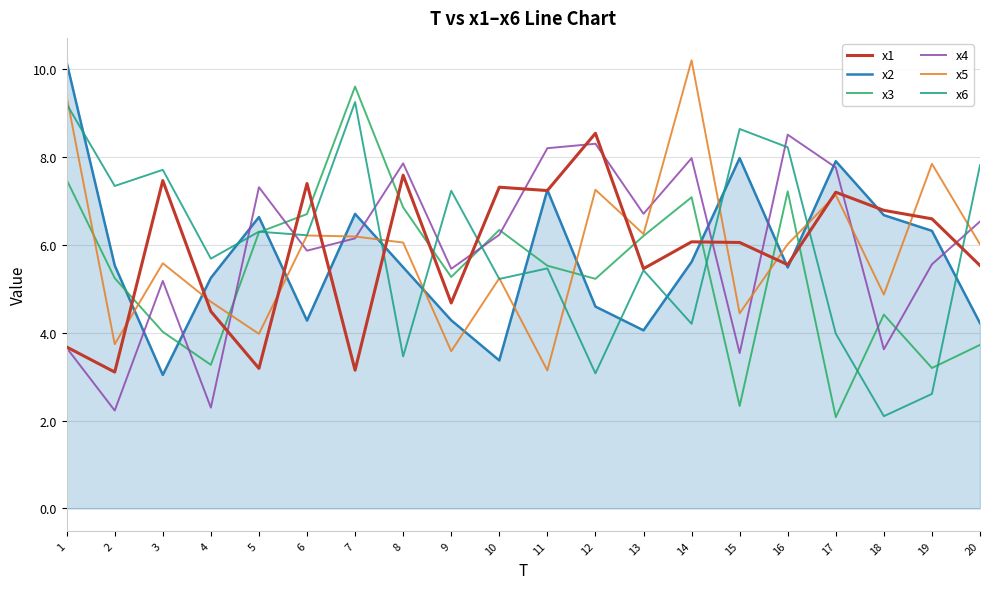

Where is the first local maximum for x4?

3